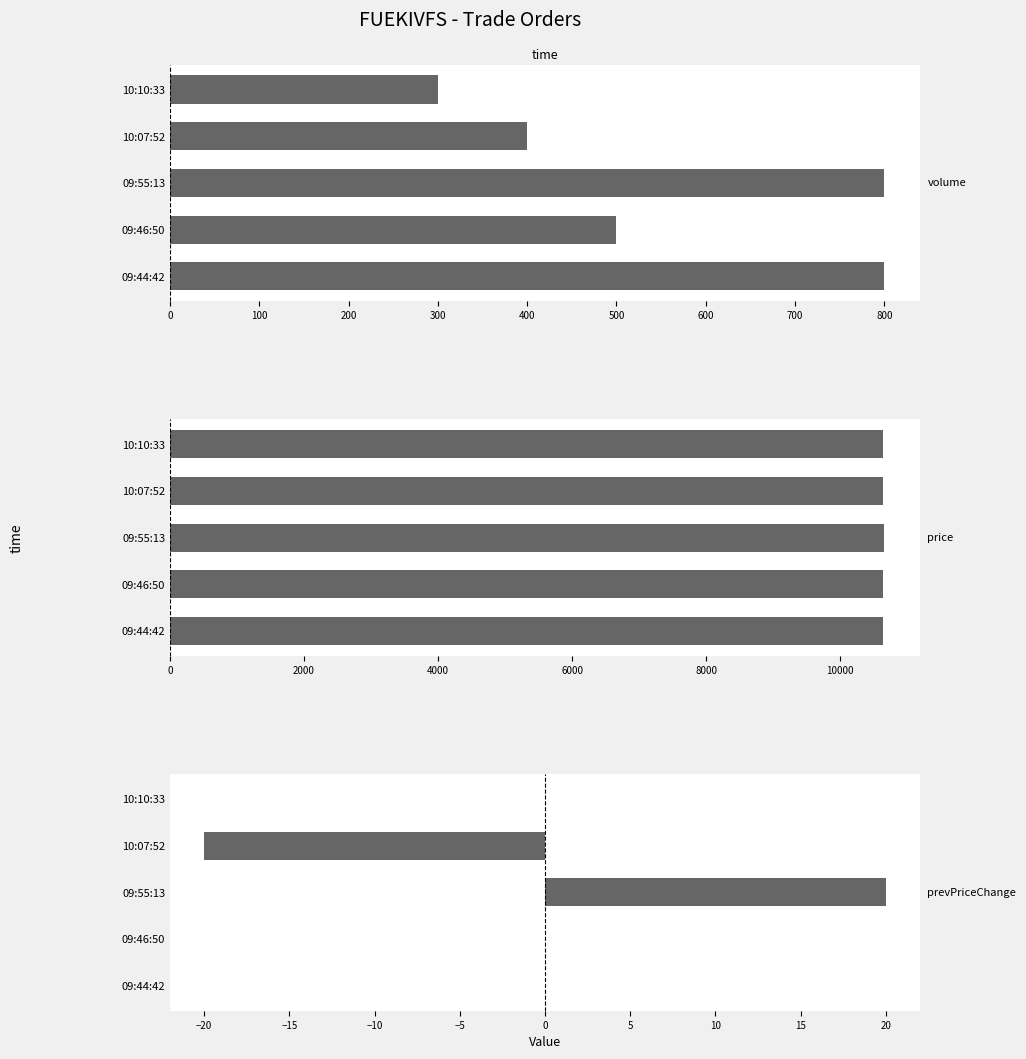

How many bars are there in each group?

3